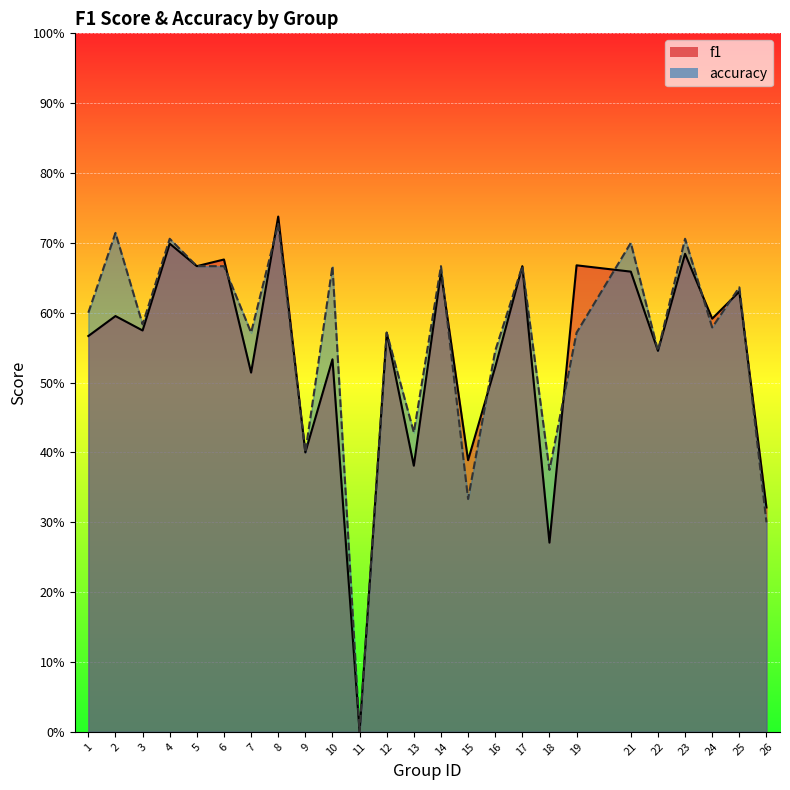

Is it true that accuracy equals 0.4 at 13?

True